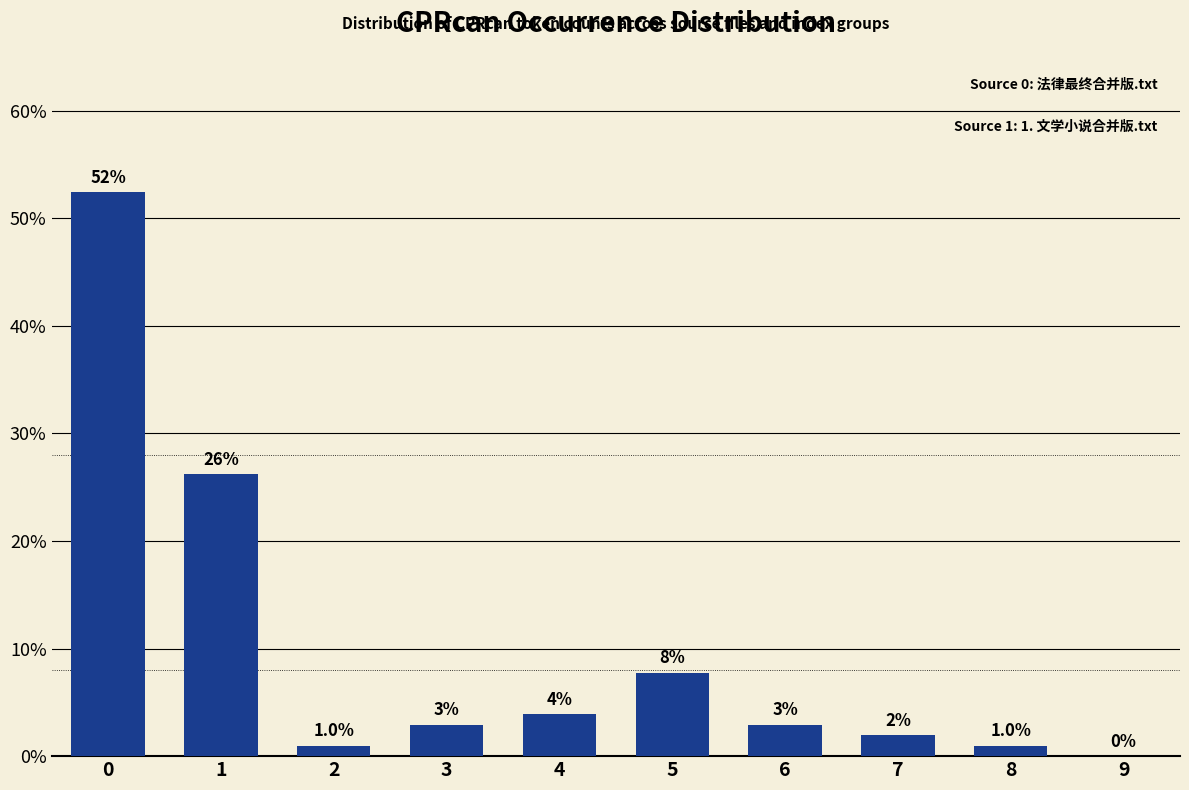

How many positive values are there?

9